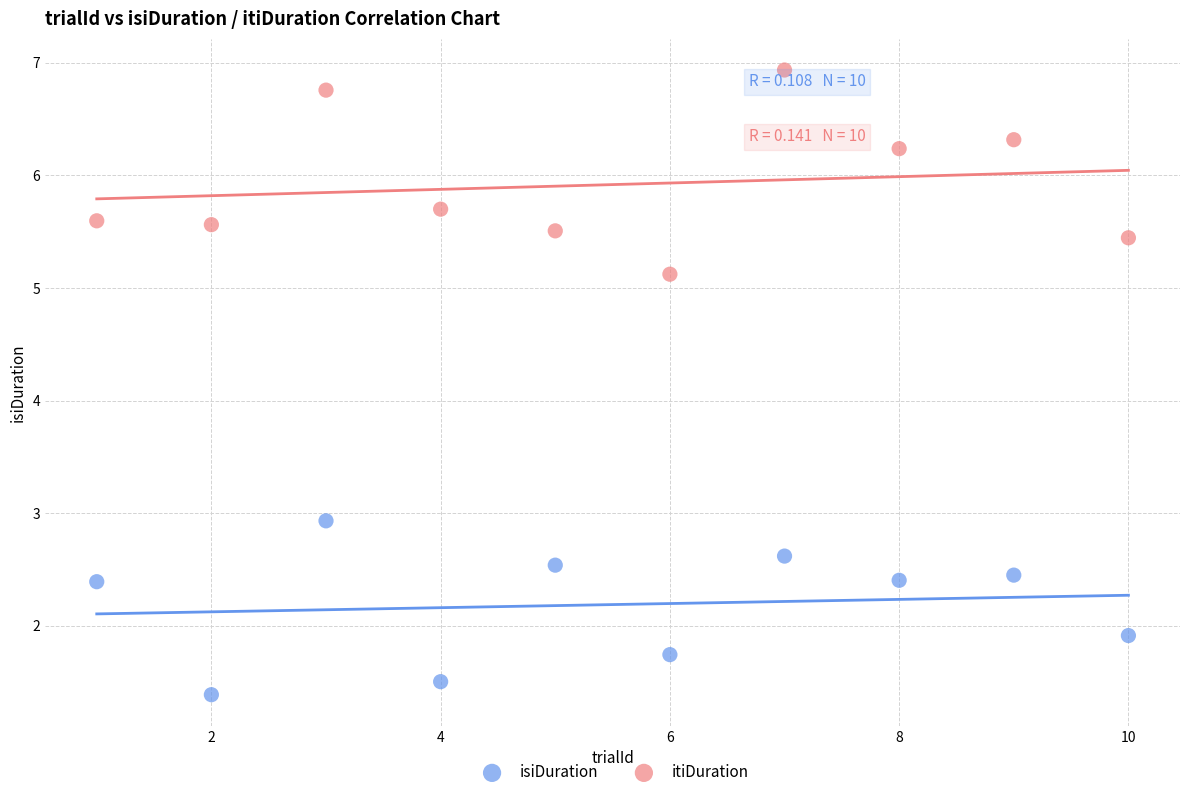

Which series has the widest spread of Y values?

itiDuration